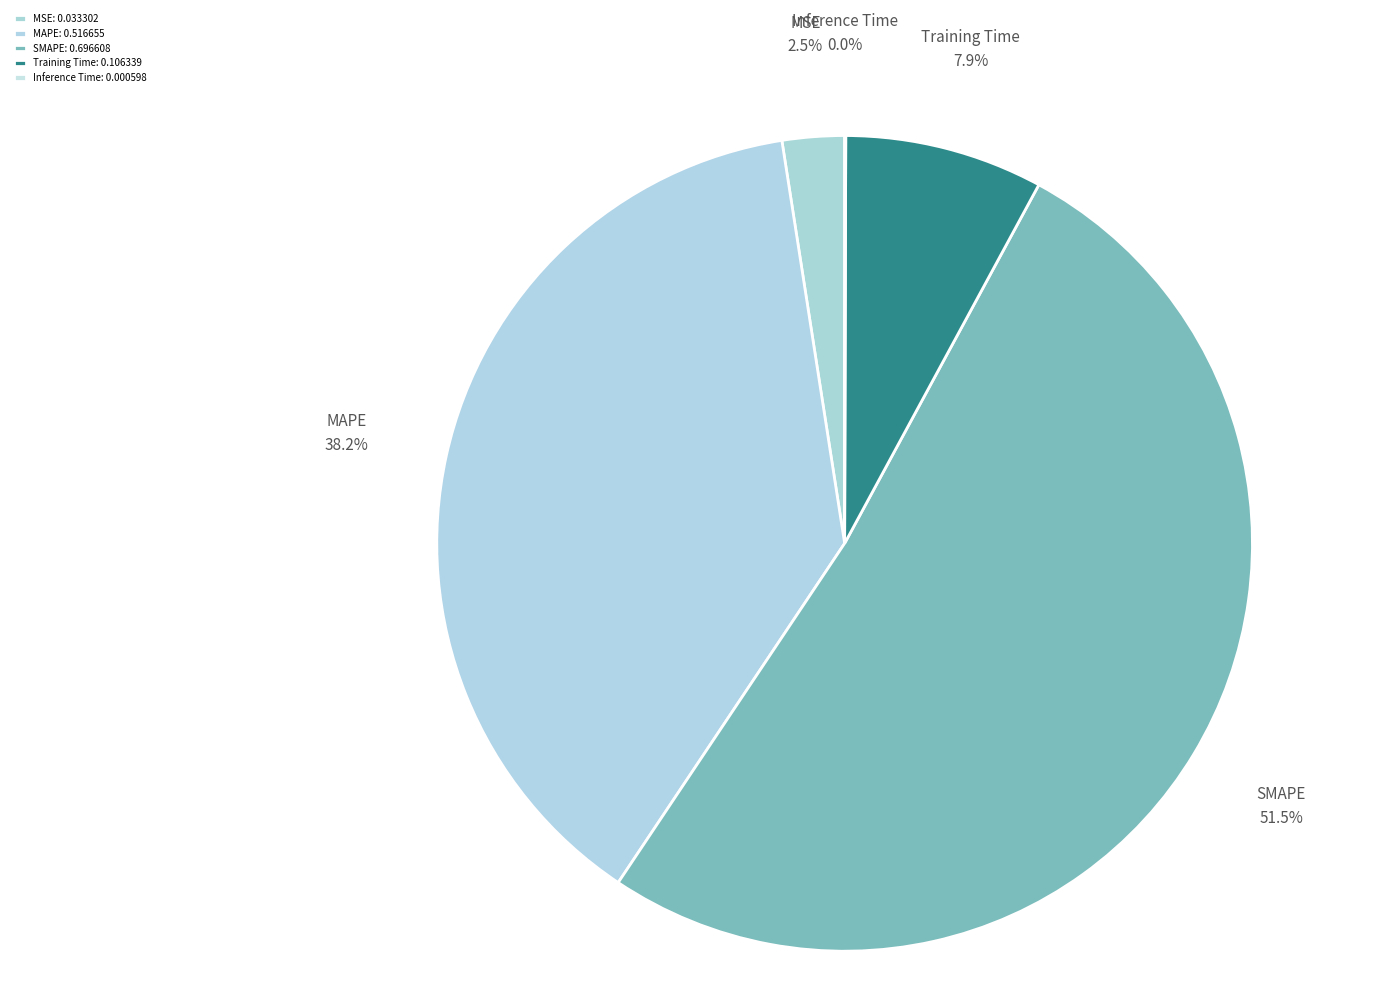

What is the largest slice in the pie chart?

SMAPE